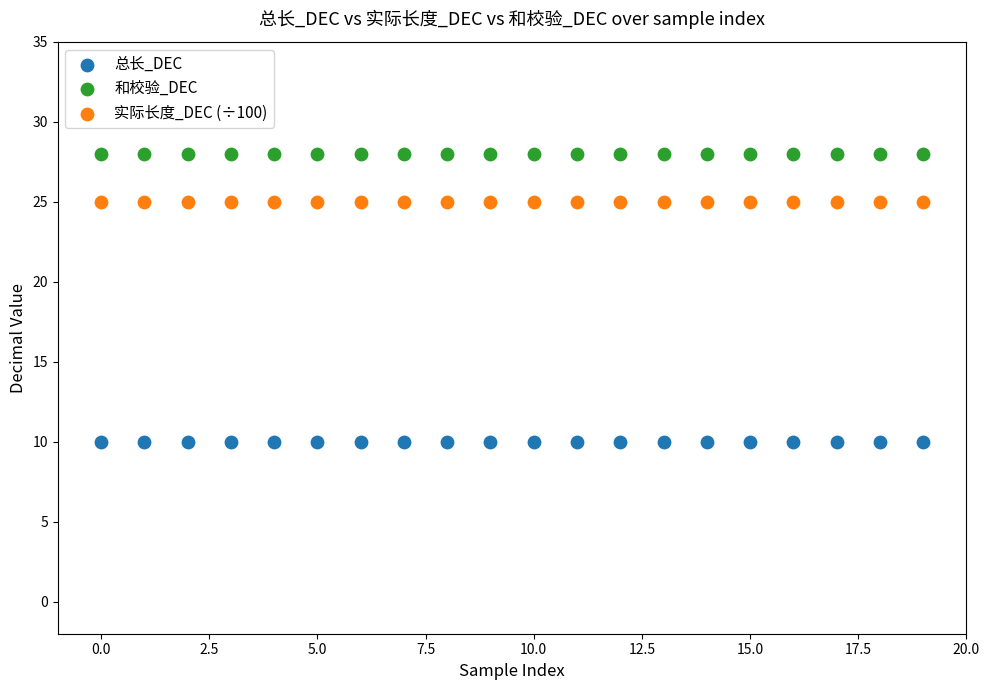

Which series contains the highest Y value?

和校验_DEC